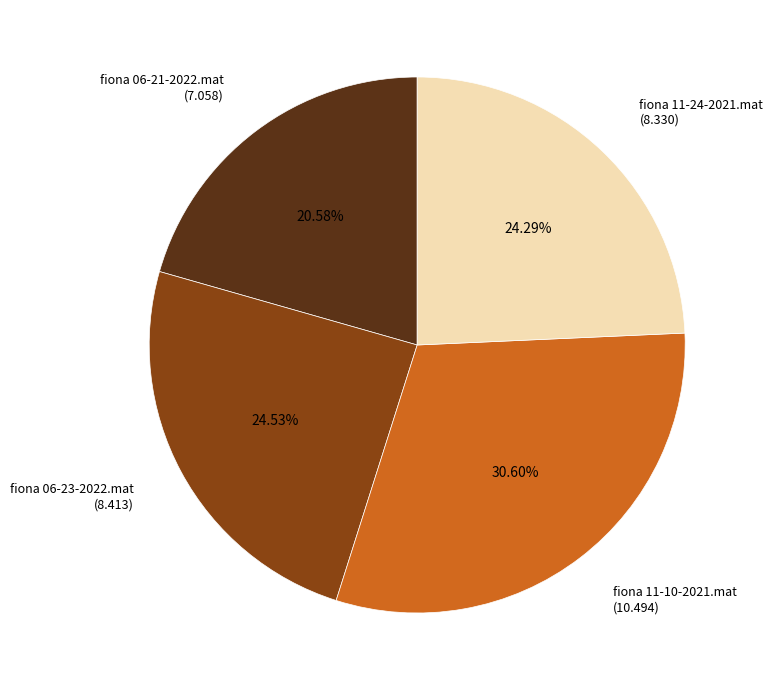

Does any single category account for the majority?

No